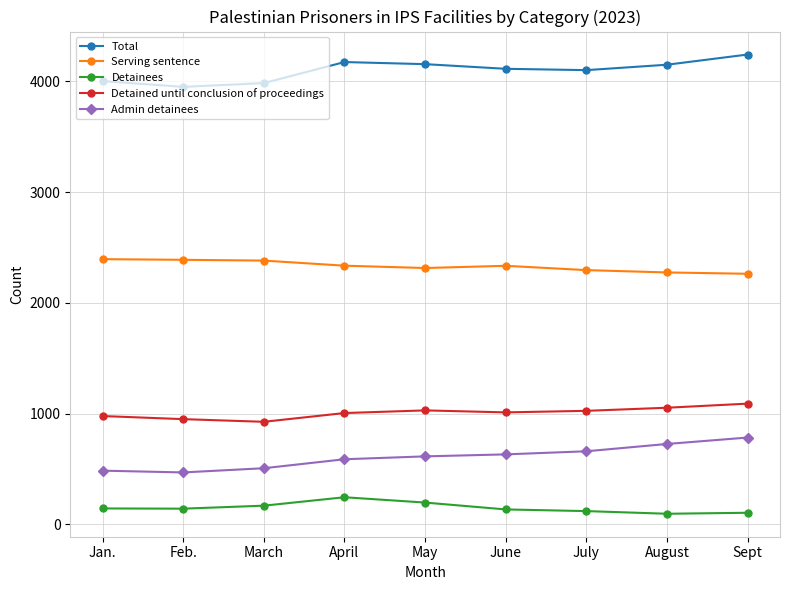

True or false: Serving sentence and Total intersect in this chart.

False